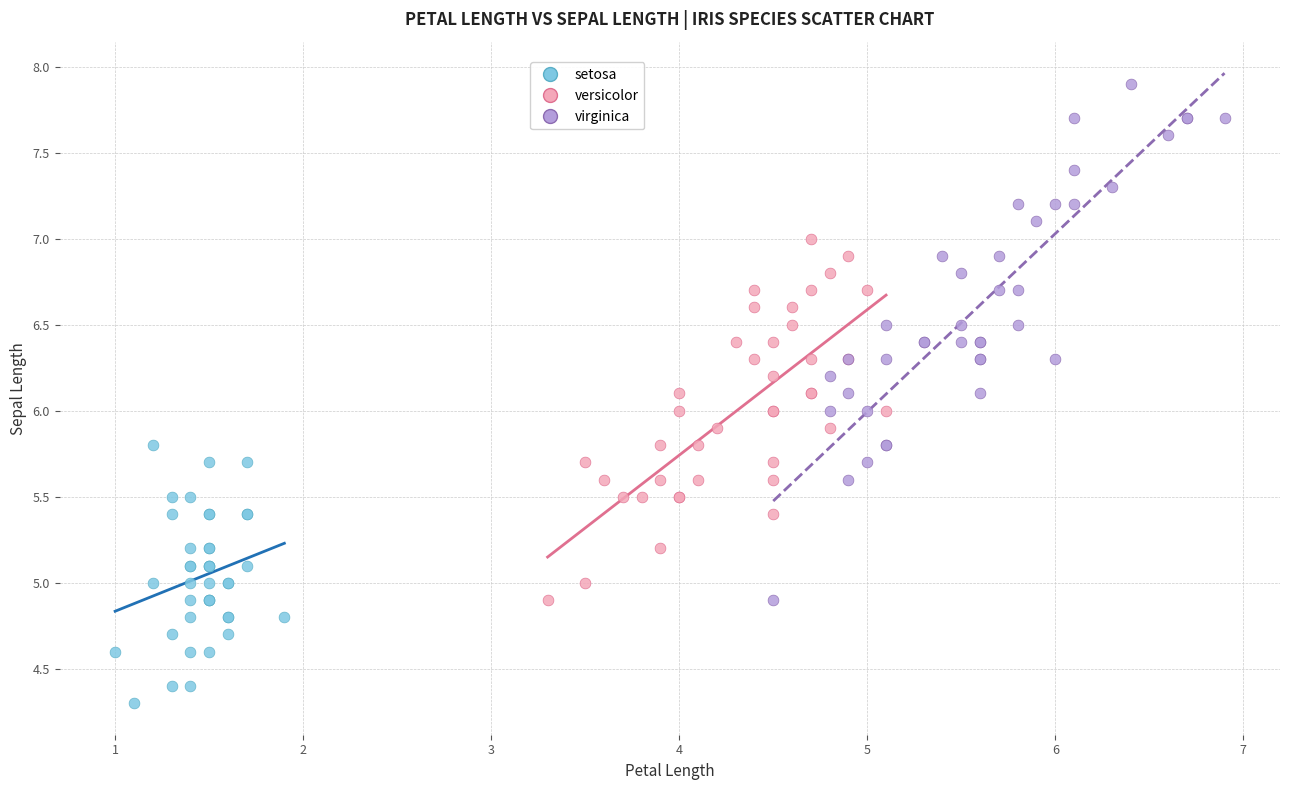

Which series reaches the maximum Y coordinate?

virginica